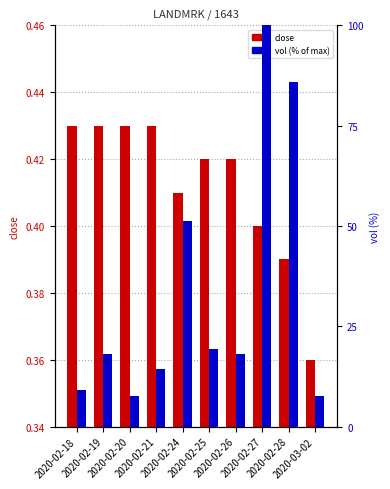

The value of close at 2020-02-24 is 0.4. True or false?

True